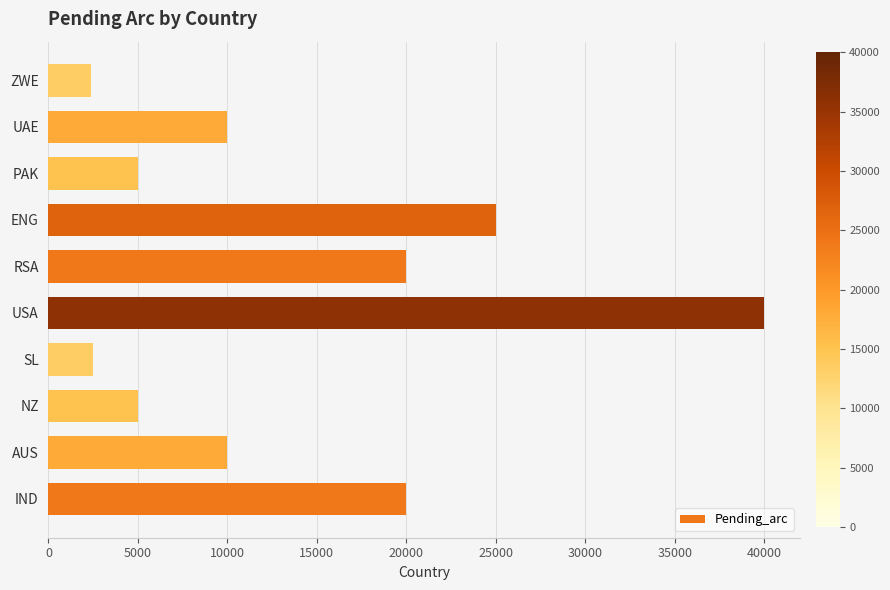

What is the difference between the maximum and second lowest values?

37500